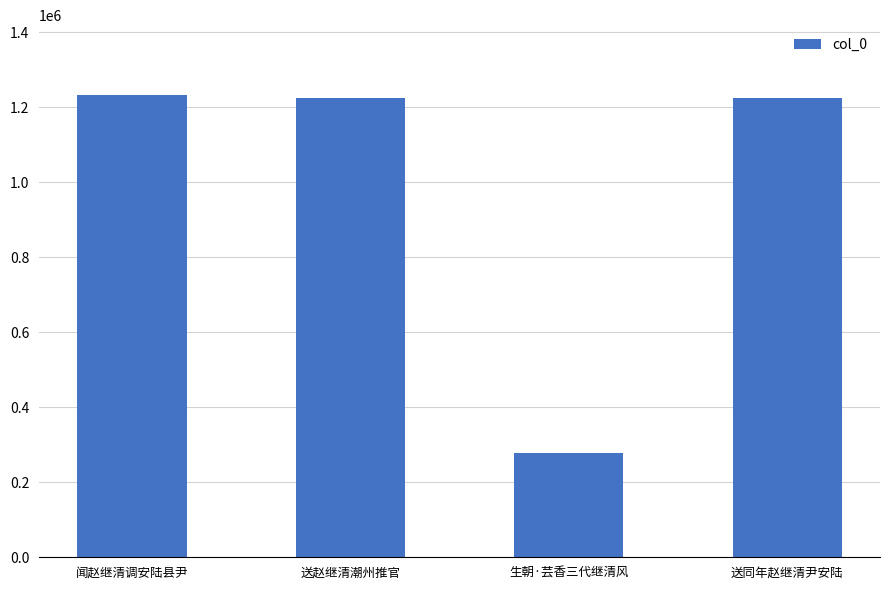

What is the value of the 1st bar from the left?

1233578